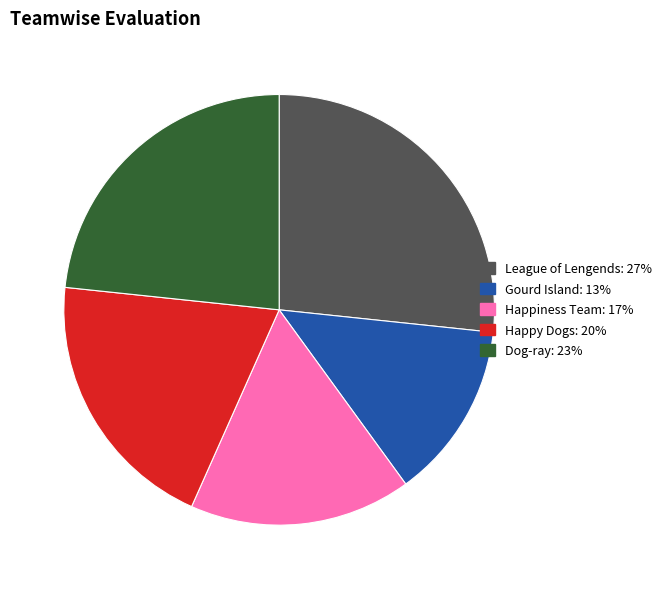

Combined, do League of Lengends and Gourd Island account for over 50%?

No